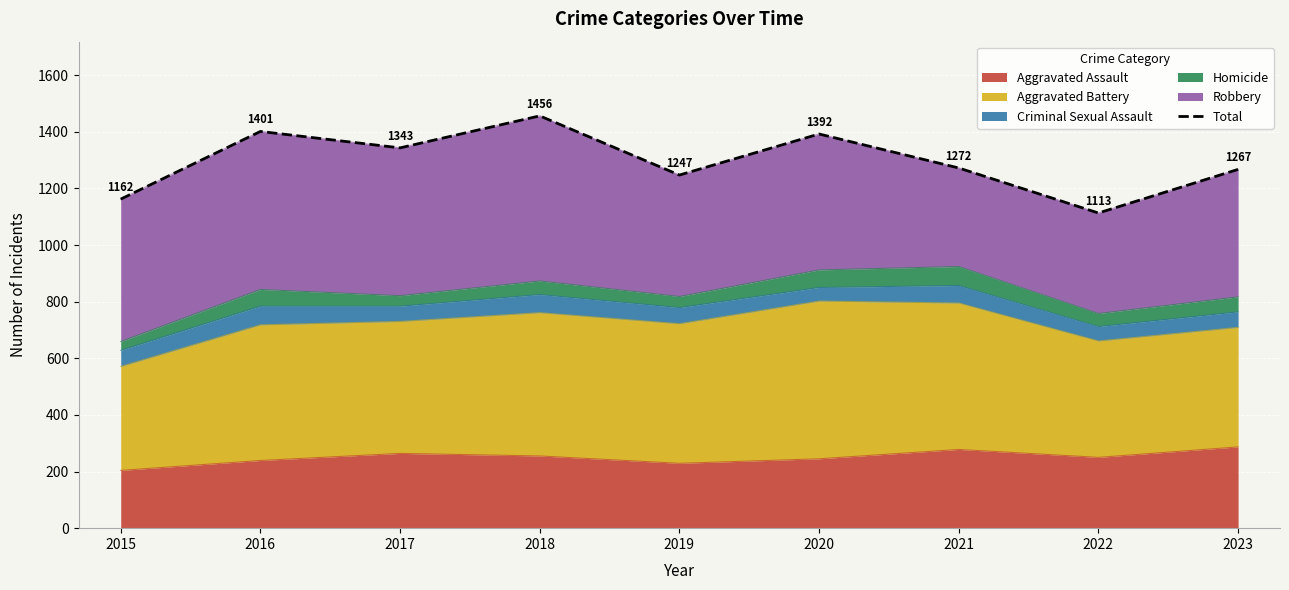

How many points are lower than both their immediate neighbors (excluding endpoints)?

3